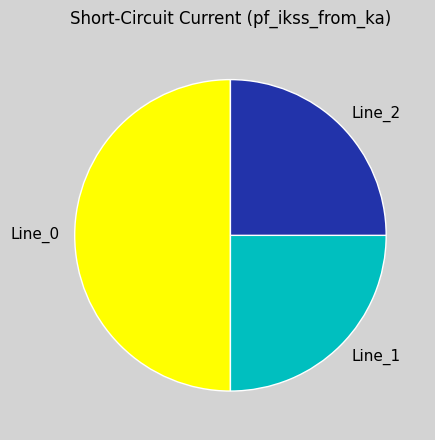

Does Line_1 account for over 50% of the chart?

No